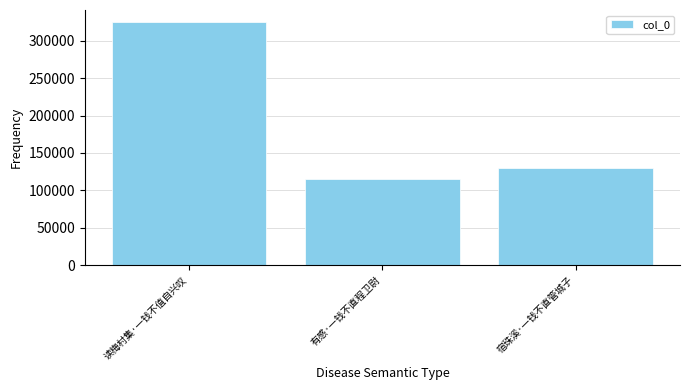

Between 有感·一钱不直程卫尉 and 读梅村集·一钱不值自兴叹, which is larger?

读梅村集·一钱不值自兴叹